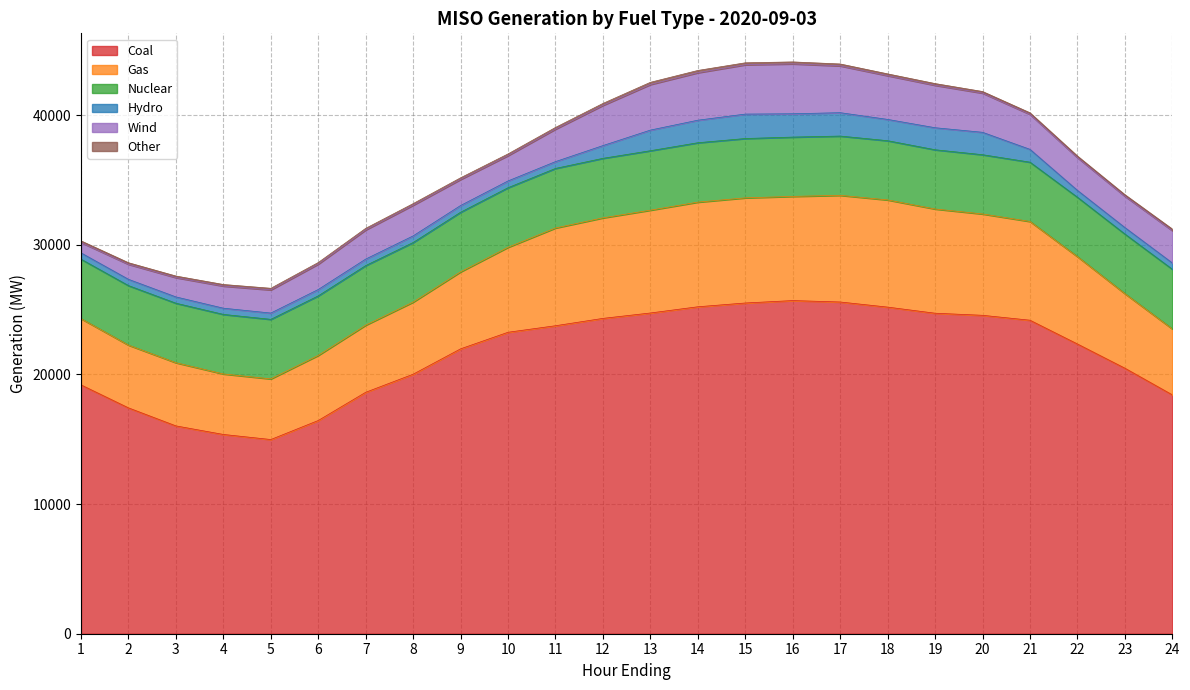

The Gas series shows 13909.4 at 13. True or false?

False